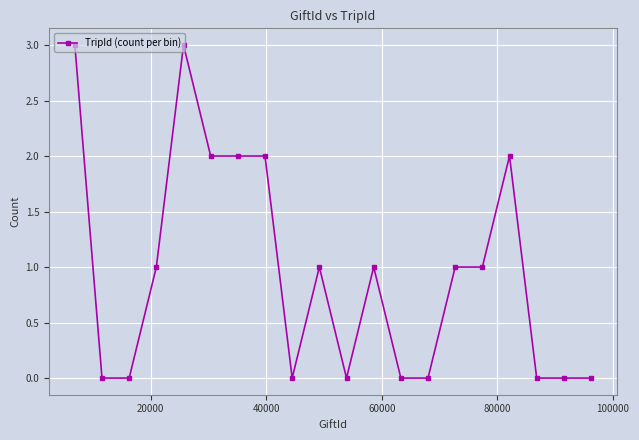

True or false: the data has more than 2 interior local peaks.

True